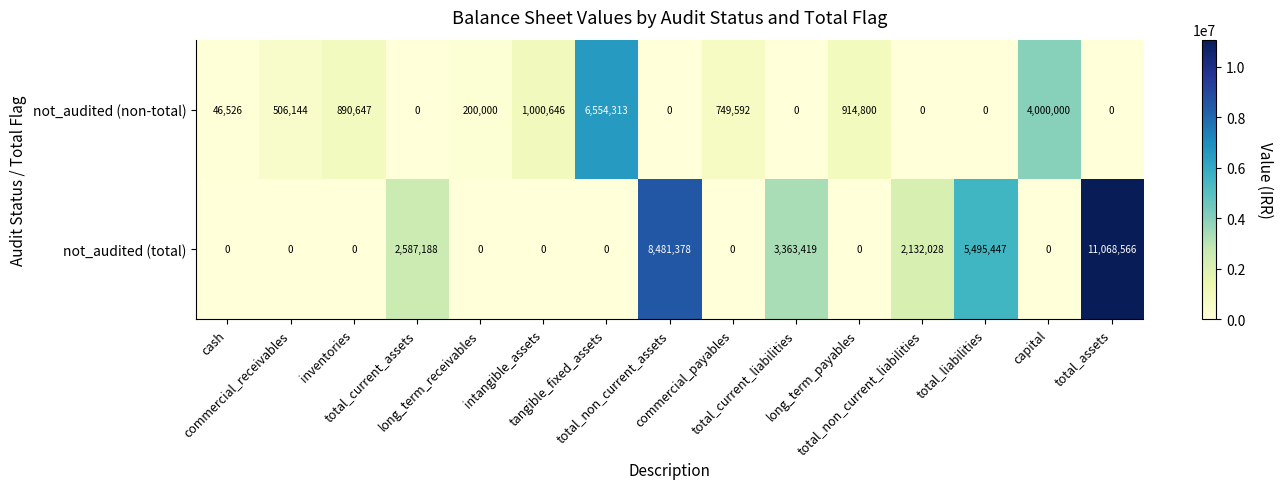

What is the greatest value displayed?

11068566